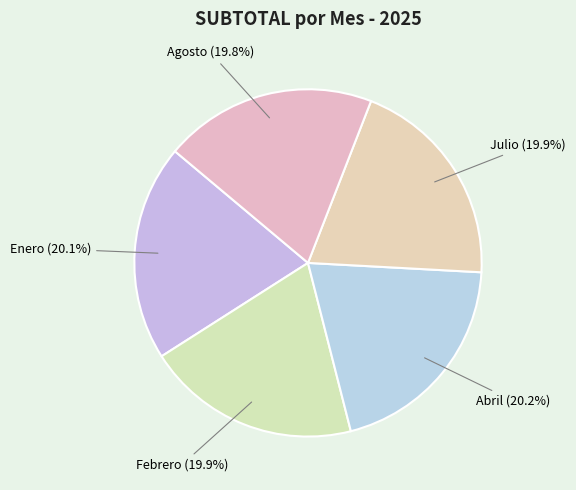

To the nearest percent, what is the average slice percentage?

20%